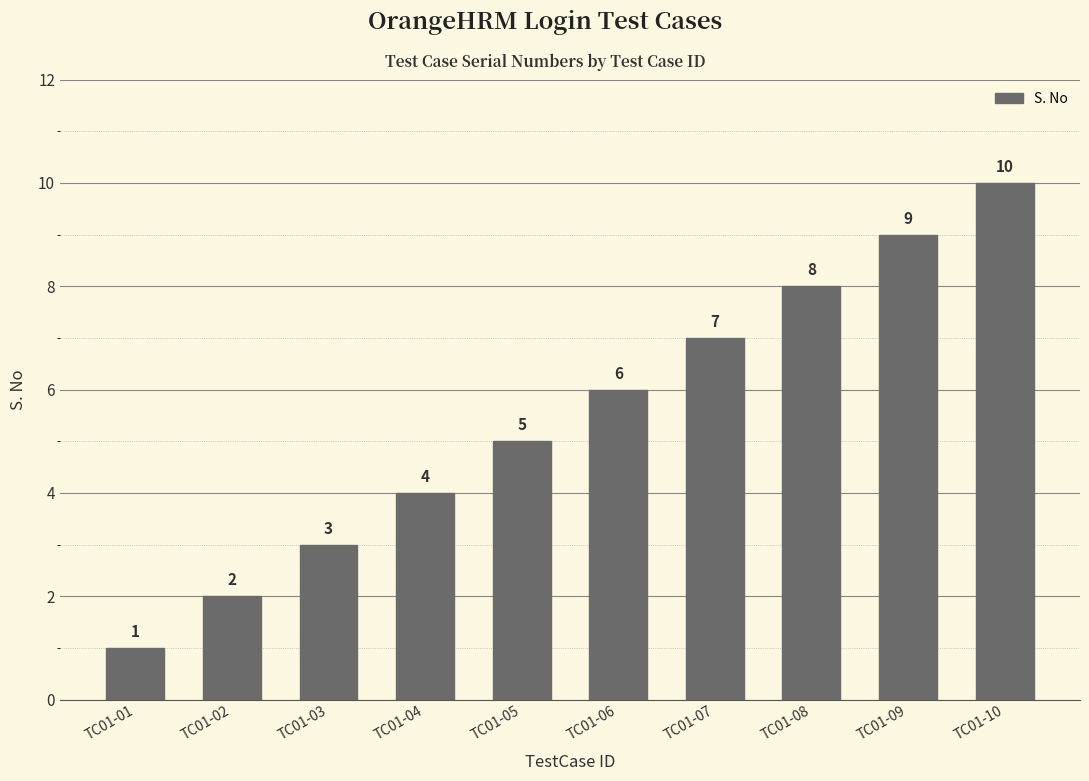

Where is the data nearest to the value 5?

TC01-05